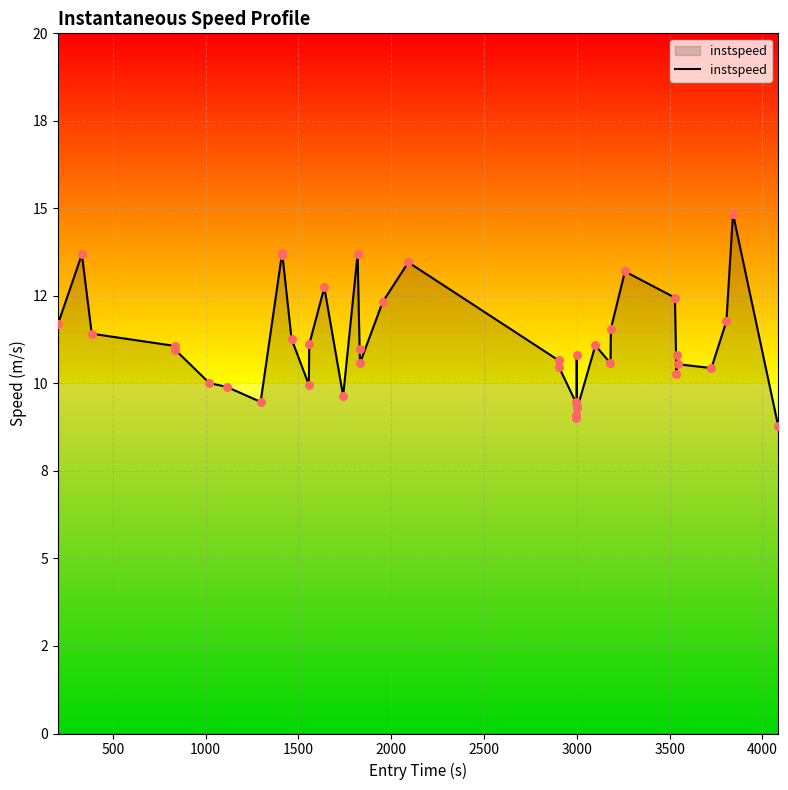

Is this an area chart (filled region under the line)?

Yes